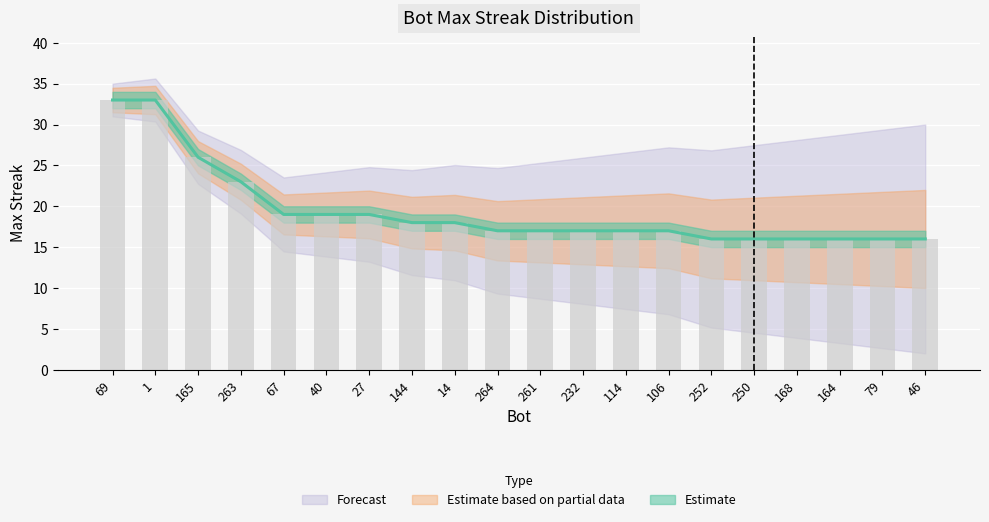

The value at 263 is 30. True or false?

False